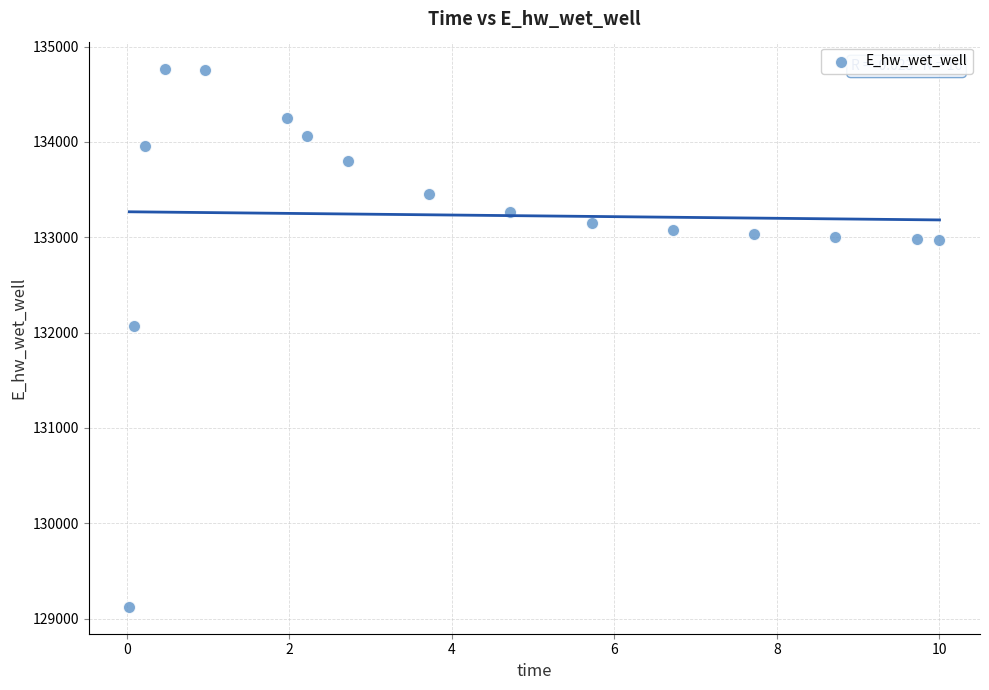

What is the range of X values (max minus min)?

10.0